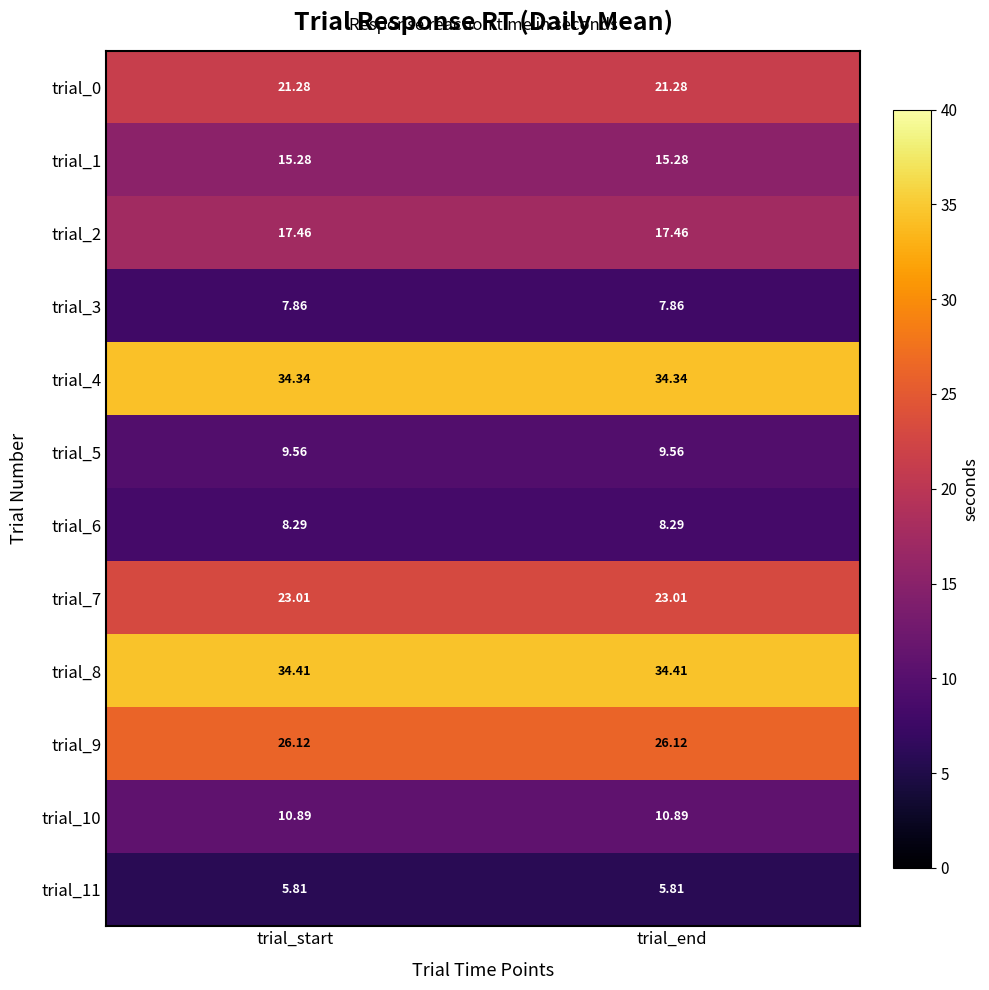

Is the value of trial_0 at trial_end greater than the value of trial_6 at trial_end?

Yes